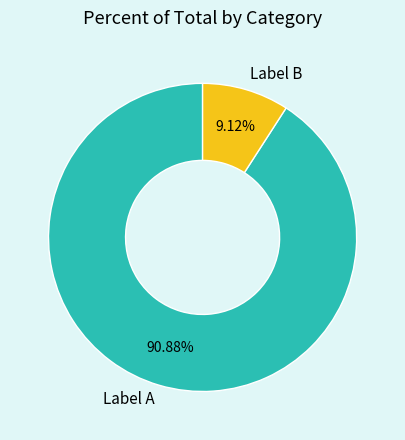

Rank the categories by value from highest to lowest.

Label A, Label B